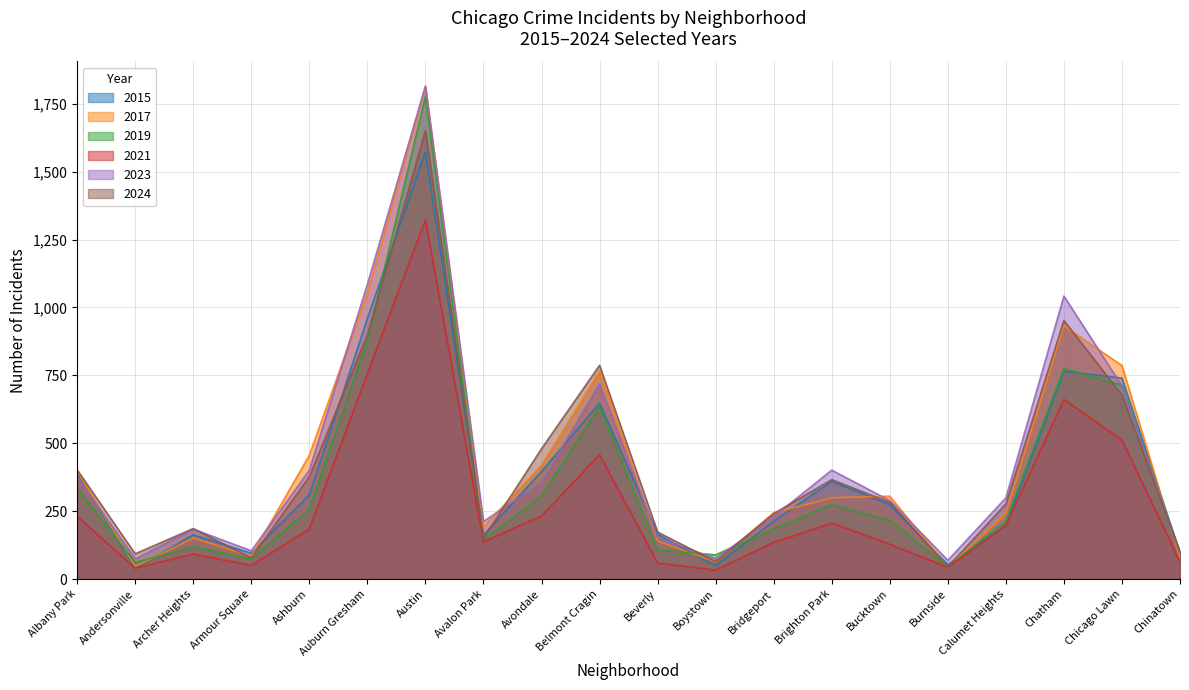

Which series has the largest range (max minus min)?

2017